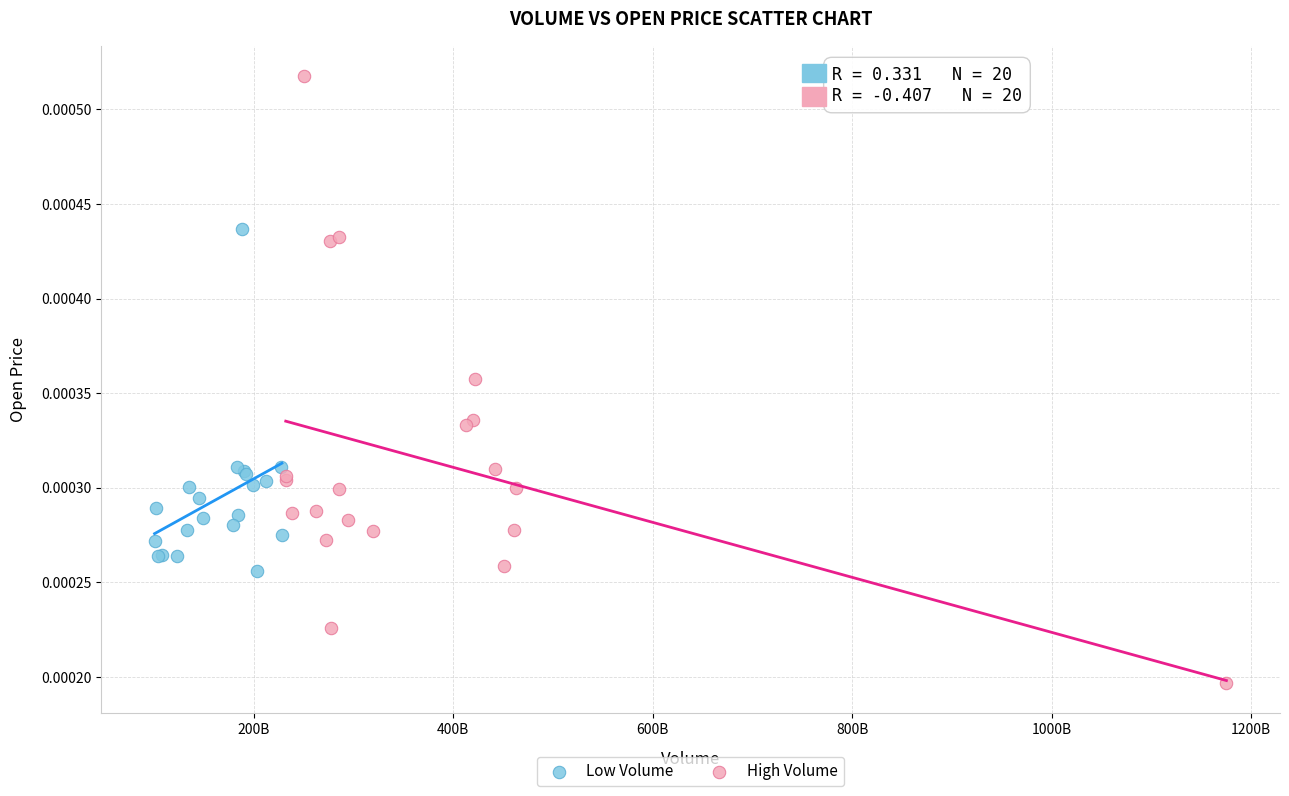

Which series contains the lowest Y value?

High Volume